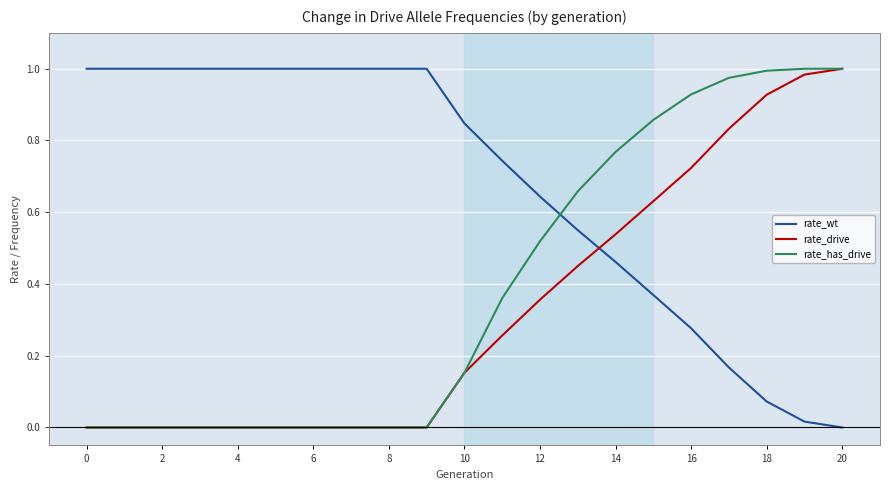

At how many categories does at least one series exceed 0?

21